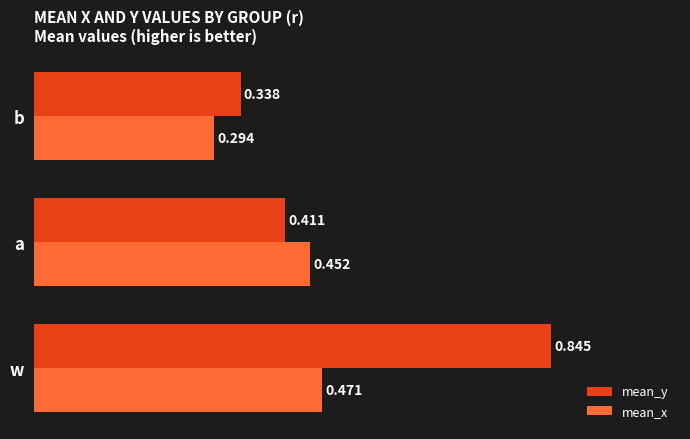

At which category does the chart reach its minimum across all series?

b